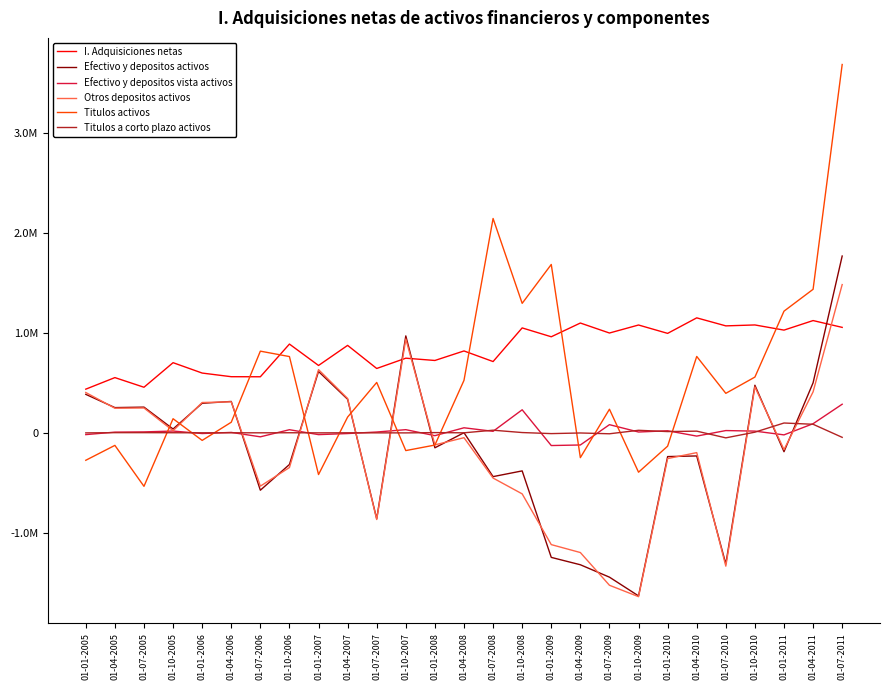

What position from the left is 01-01-2005?

1